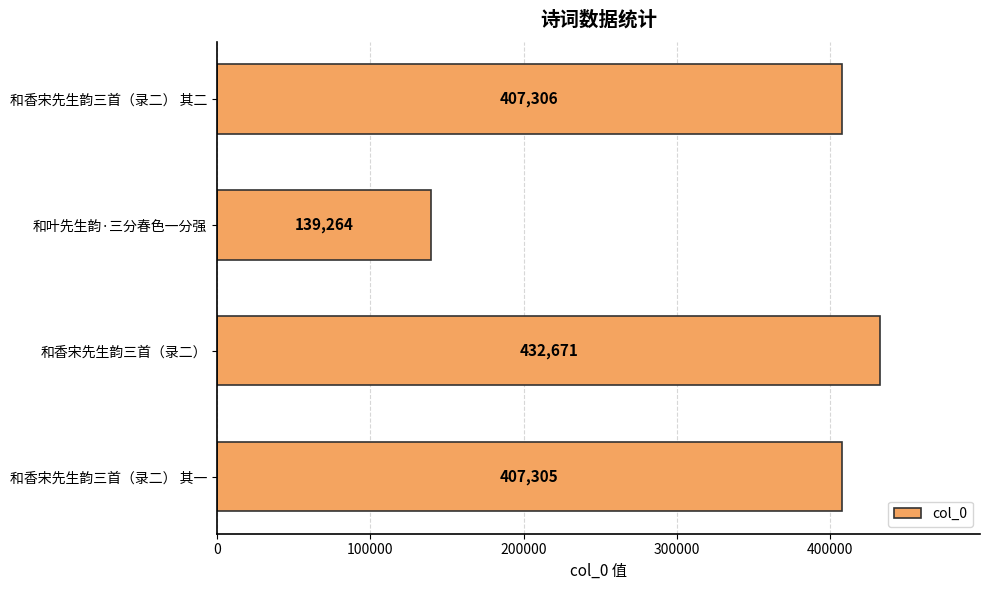

Reading top to bottom, what are all the values shown in this chart?

407306	139264	432671	407305